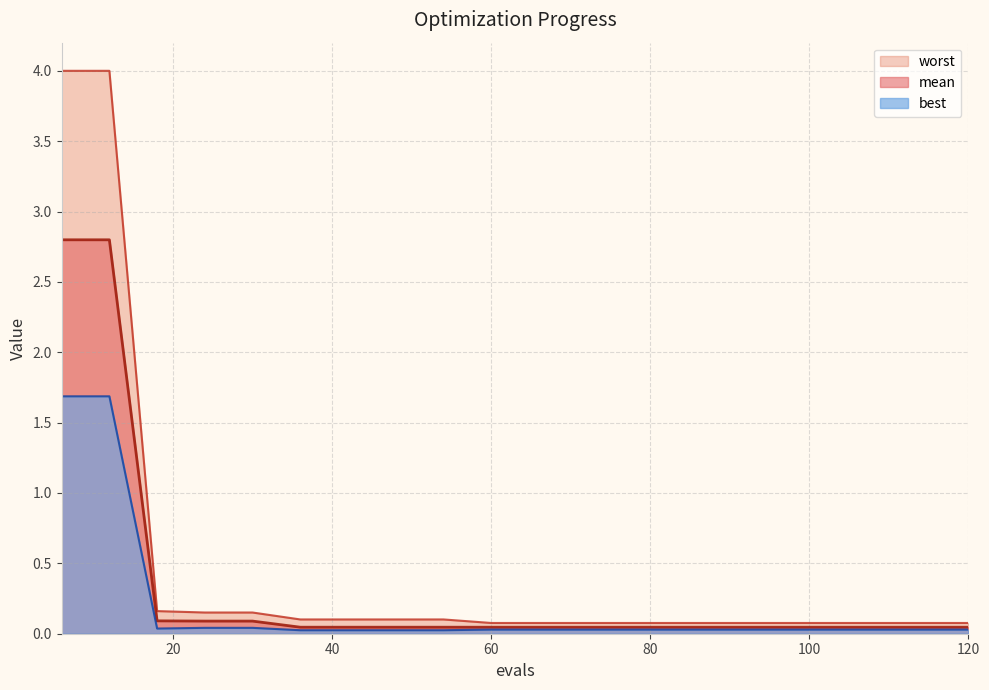

Rank the series by their maximum value, from lowest to highest.

best, mean, worst